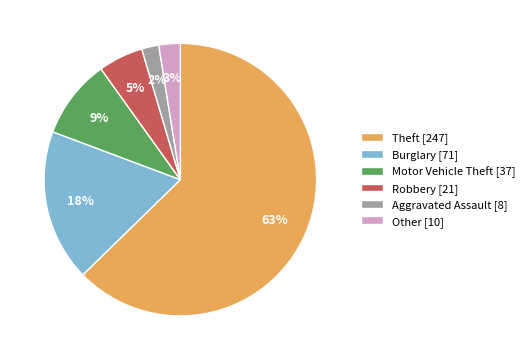

How many slices are in this pie chart?

6